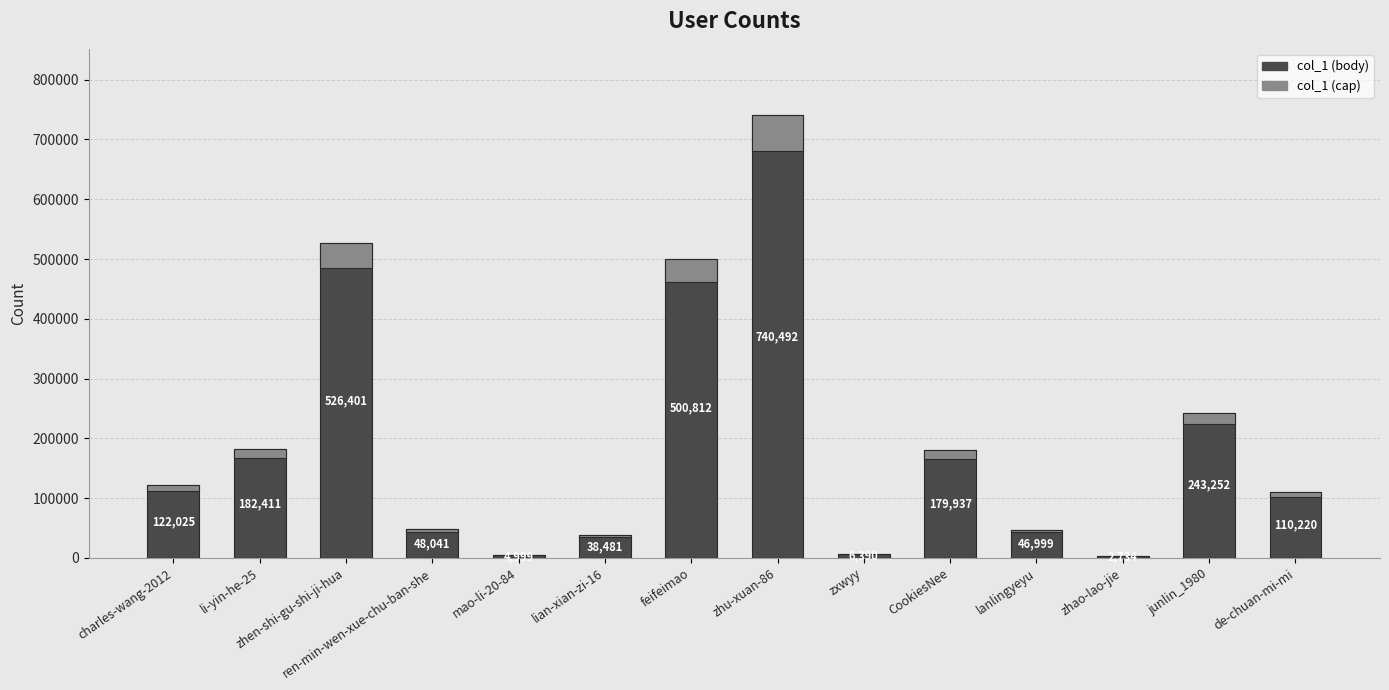

Reading left to right, extract all data points from this chart.

122025	182411	526401	48041	4999	38481	500812	740492	6390	179937	46999	2734	243252	110220